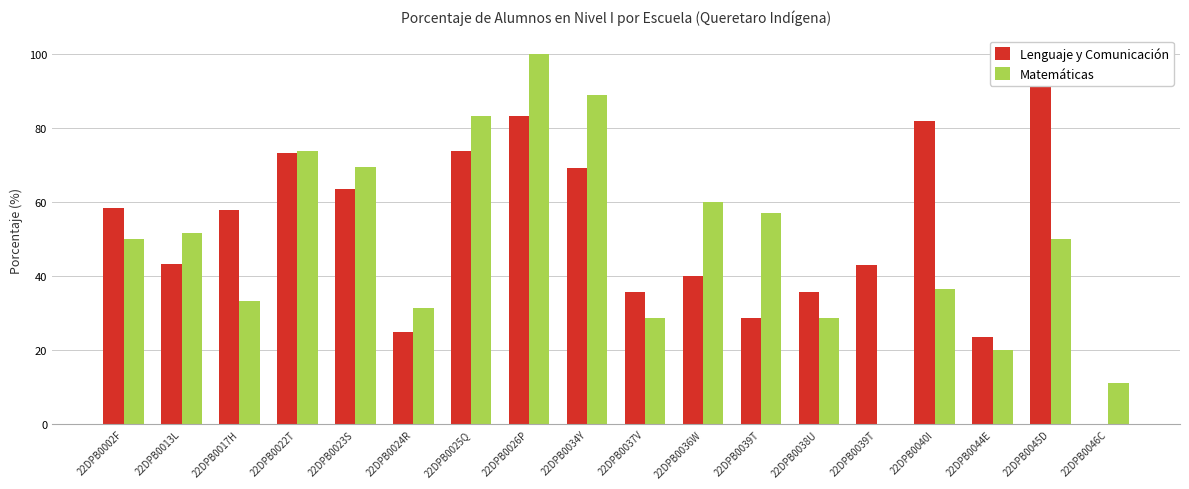

What are all the series names shown in the legend?

Lenguaje y Comunicación, Matemáticas